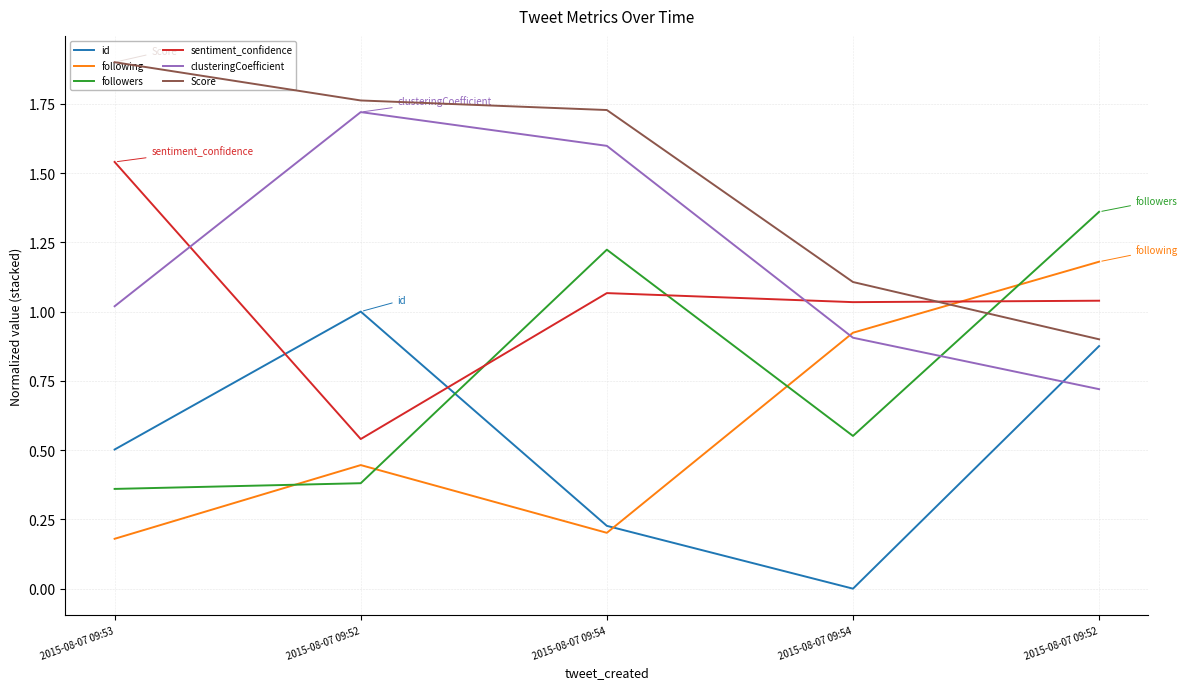

What is the difference between the Score values at 2015-08-07 09:52 and 2015-08-07 09:52?

0.9